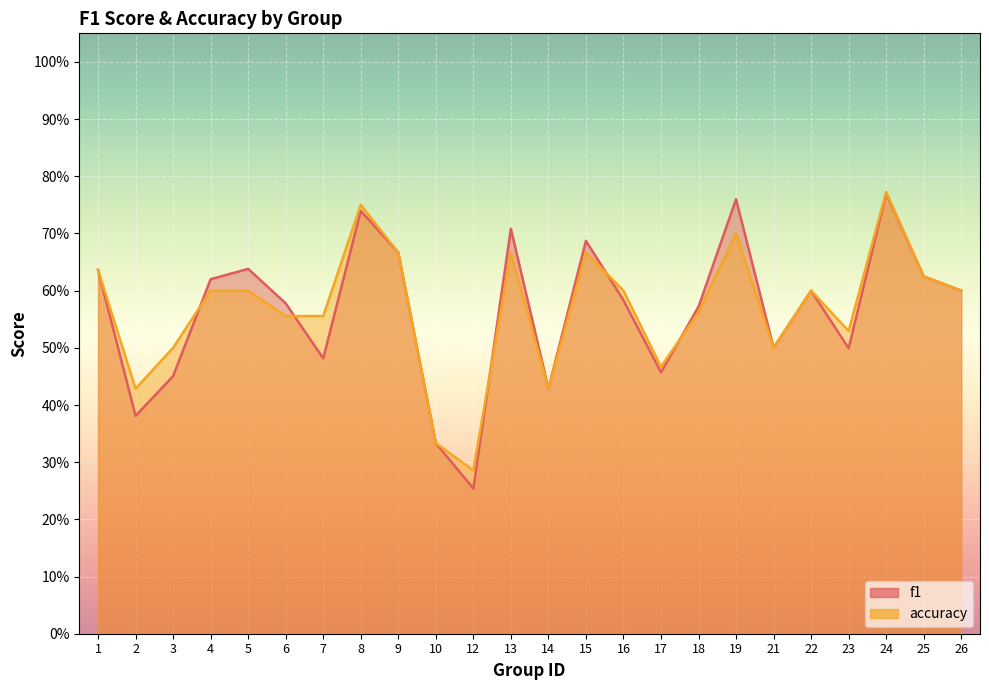

What are all the series names shown in the legend?

f1, accuracy